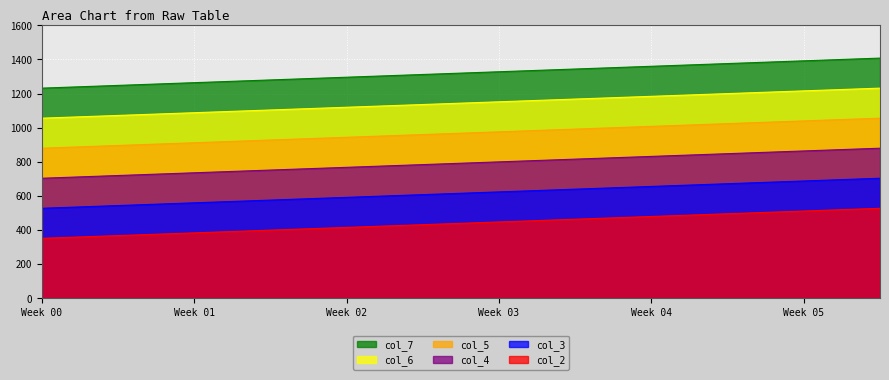

True or false: col_6 has more than 2 interior local peaks.

False